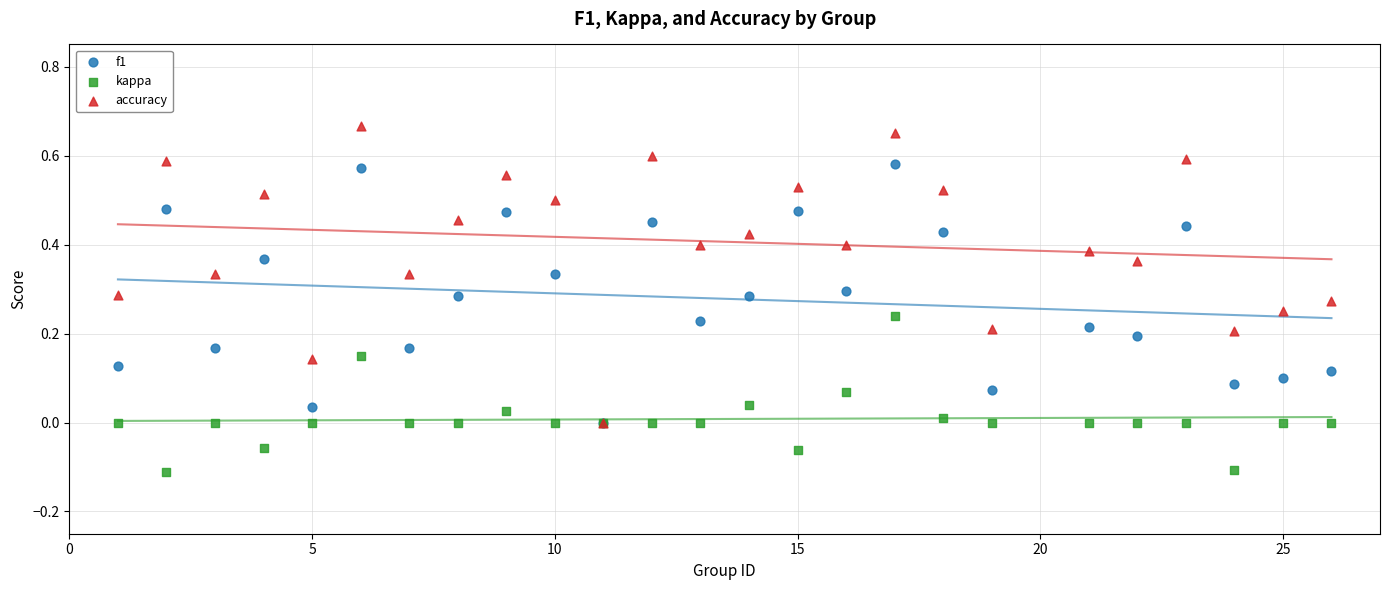

What are all the series names shown in the legend?

f1, kappa, accuracy